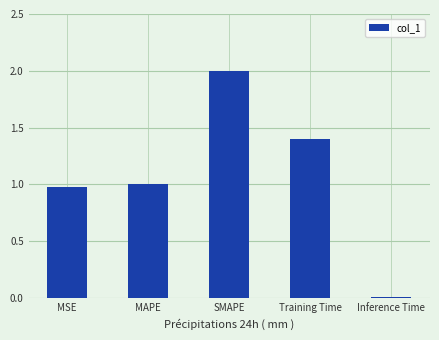

Which label corresponds to the largest value in the chart?

SMAPE